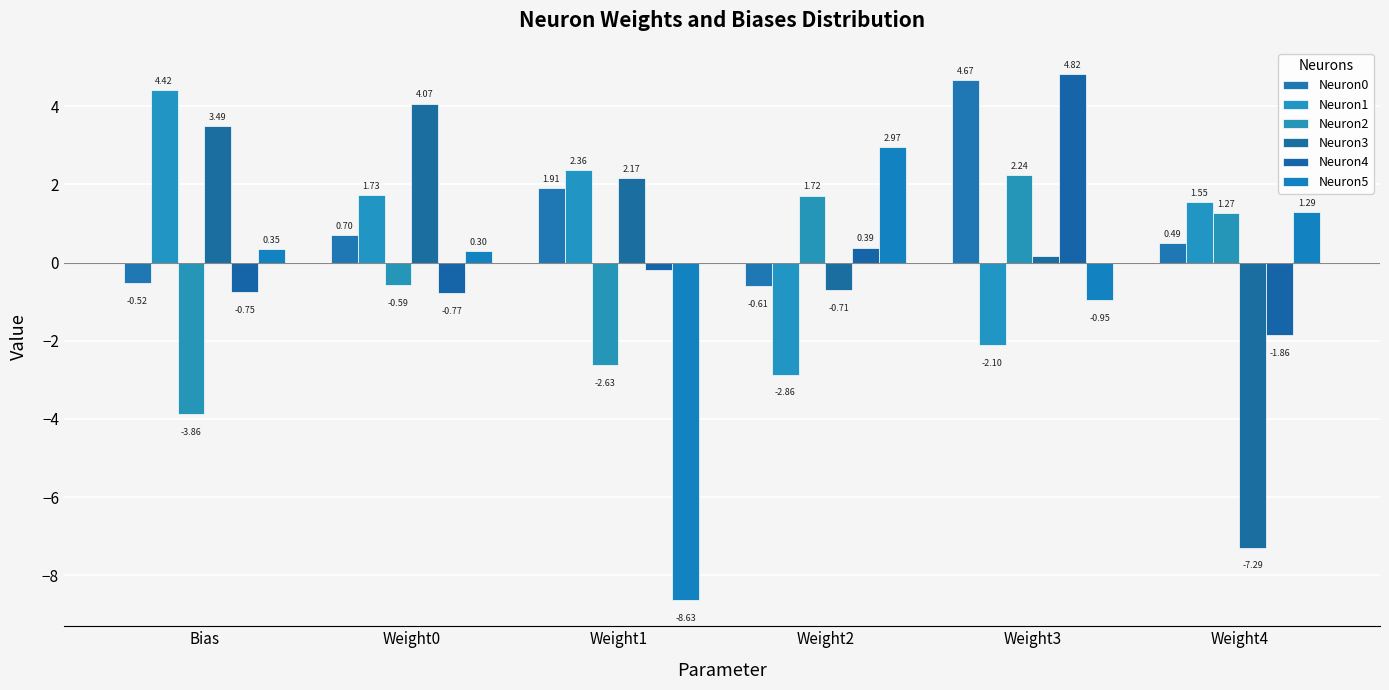

Are the bars horizontal?

No